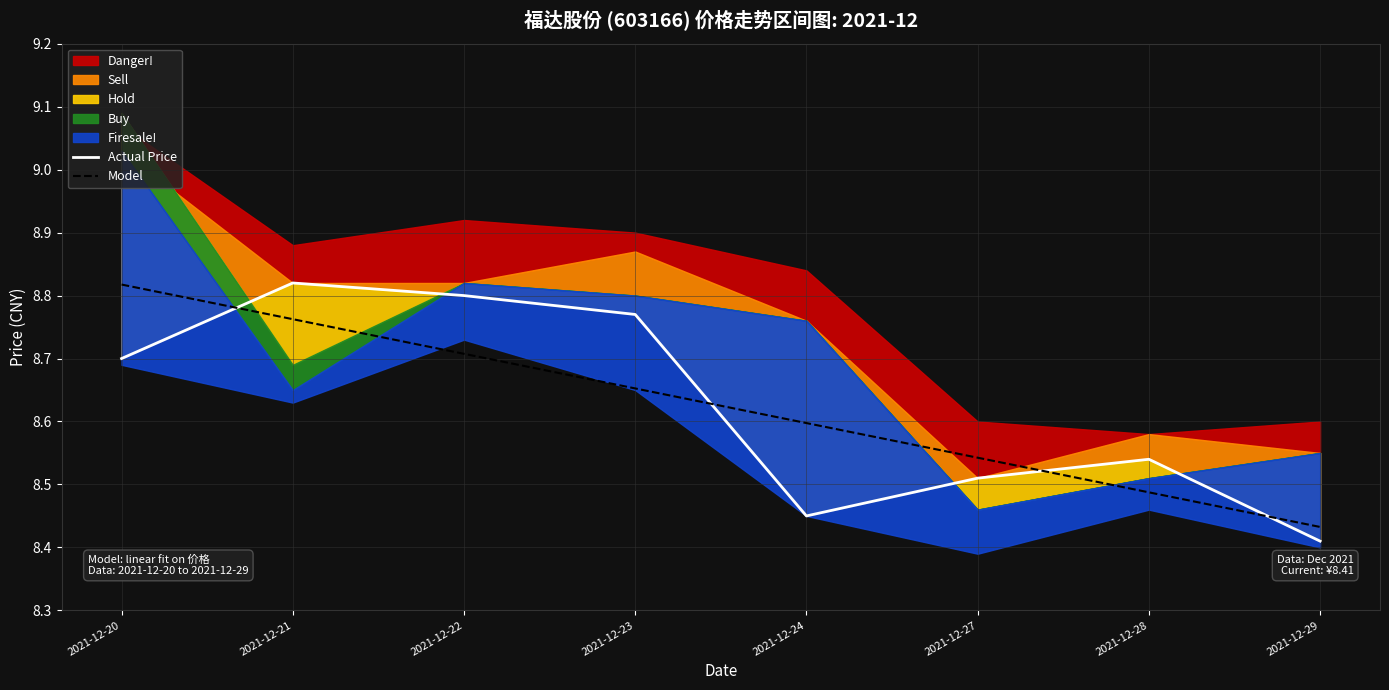

Which series changed the most between 2021-12-24 and 2021-12-28?

Model